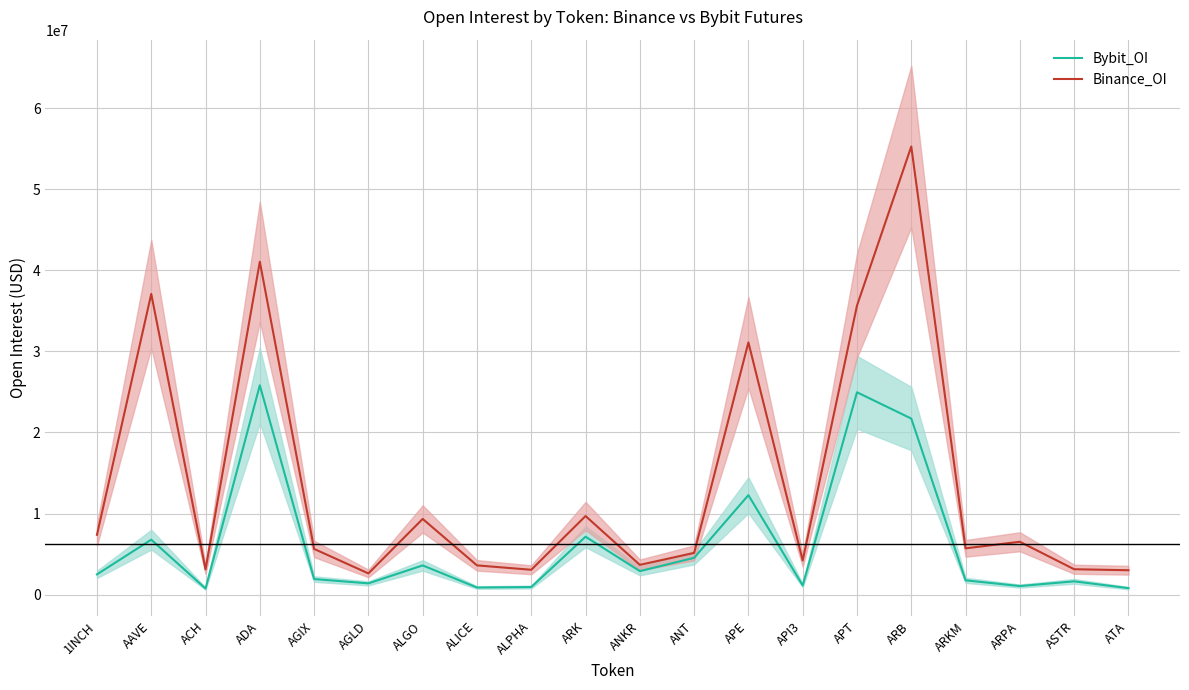

At which category is the sum across all series the highest?

ARB